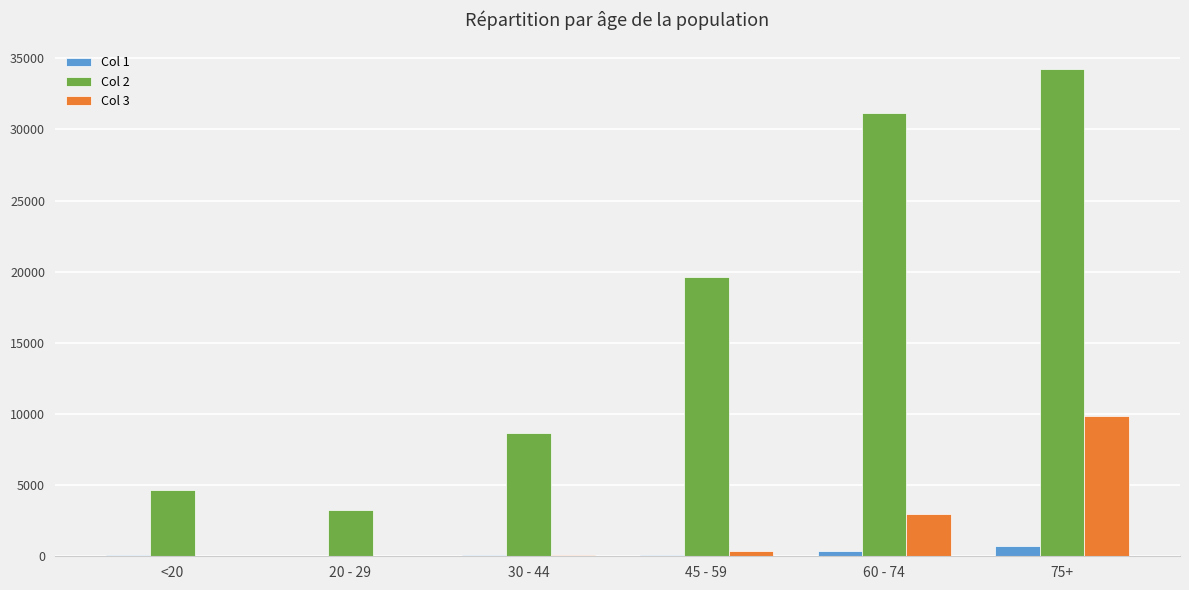

How many groups of bars are there?

6